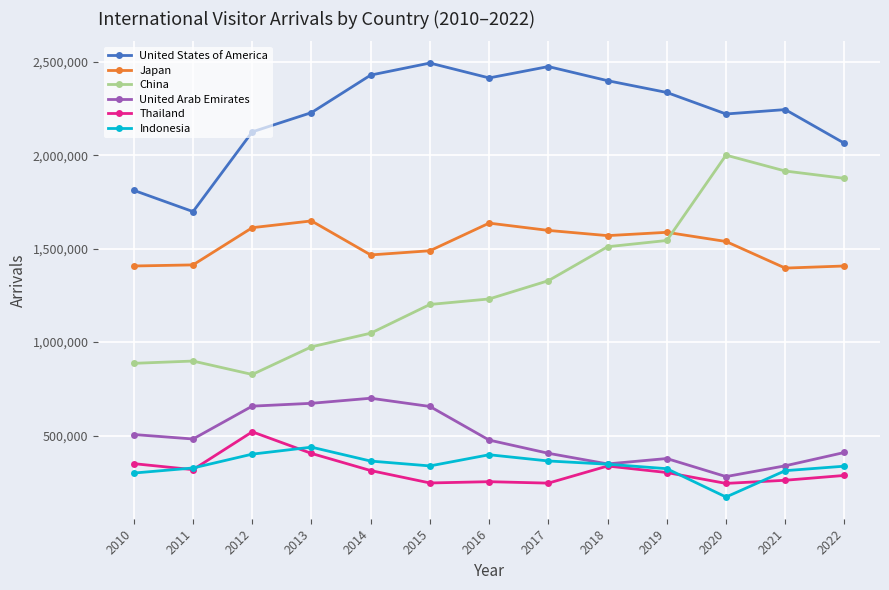

True or false: Thailand and Indonesia cross at least once.

True